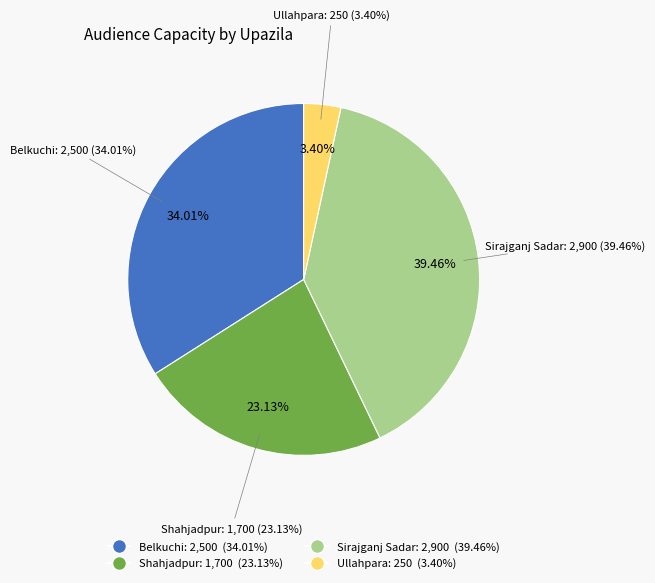

How many segments does this pie chart have?

4